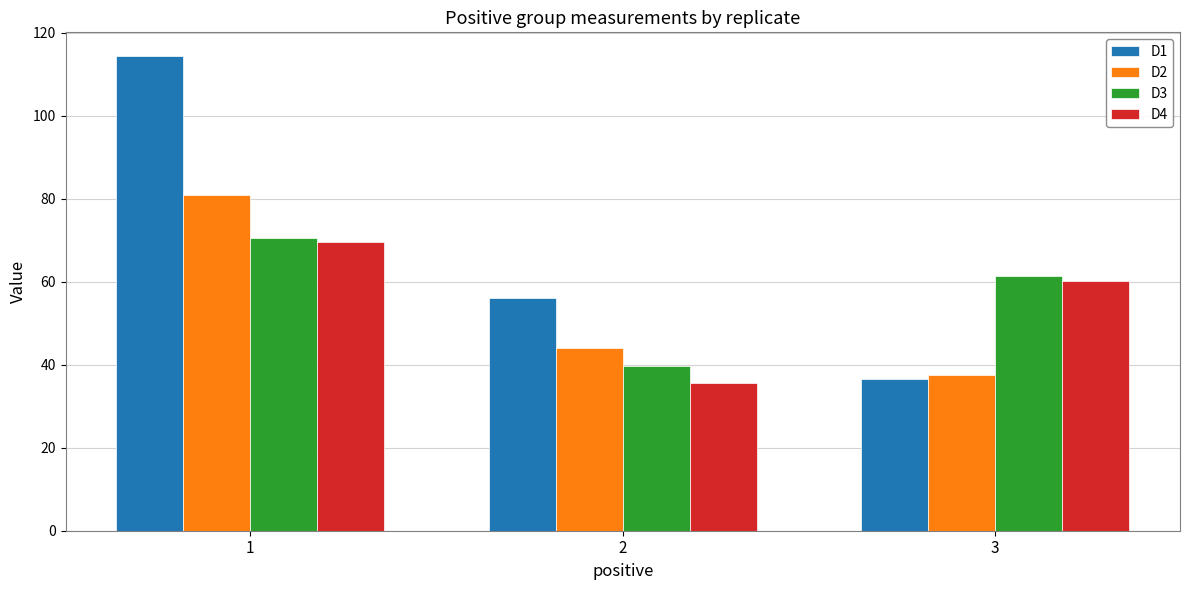

True or false: D1 has a value of 58.9 at 3.

False